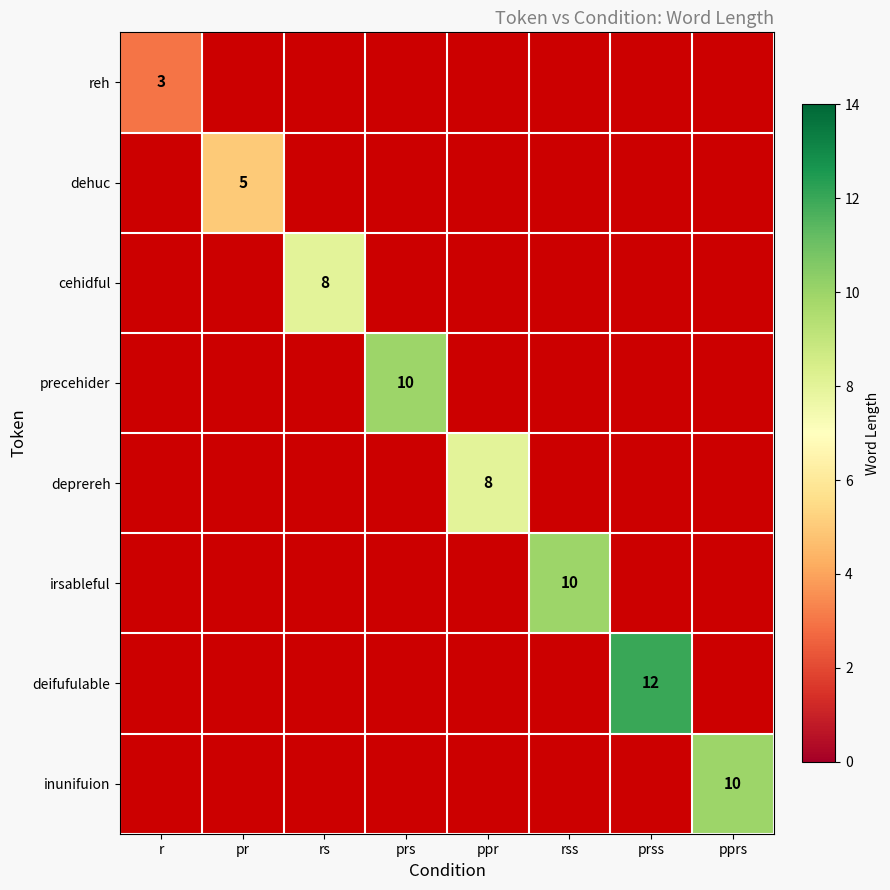

Which has a higher value, prss or rss?

rss